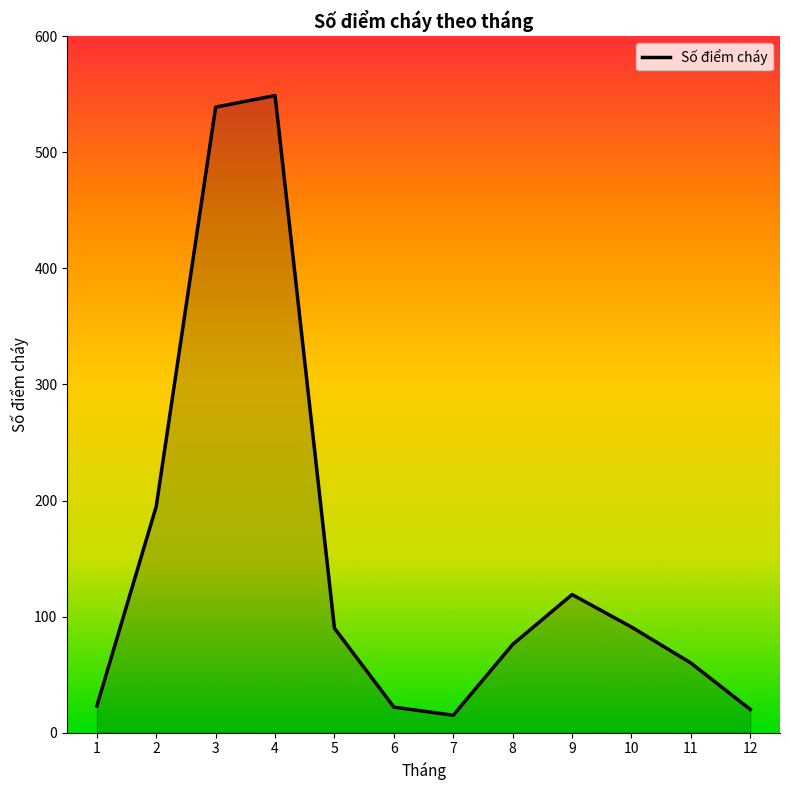

The value at 7 is 15. True or false?

True